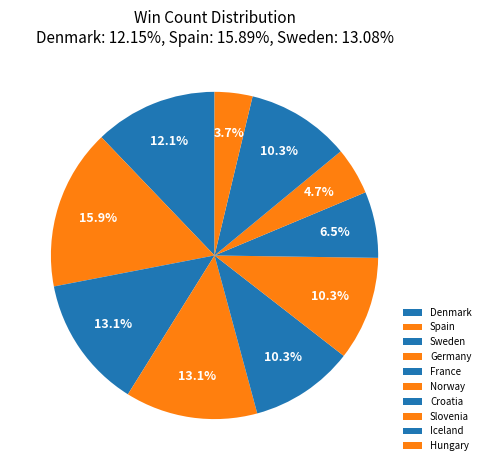

Is the sum of Denmark and Croatia greater than half?

No